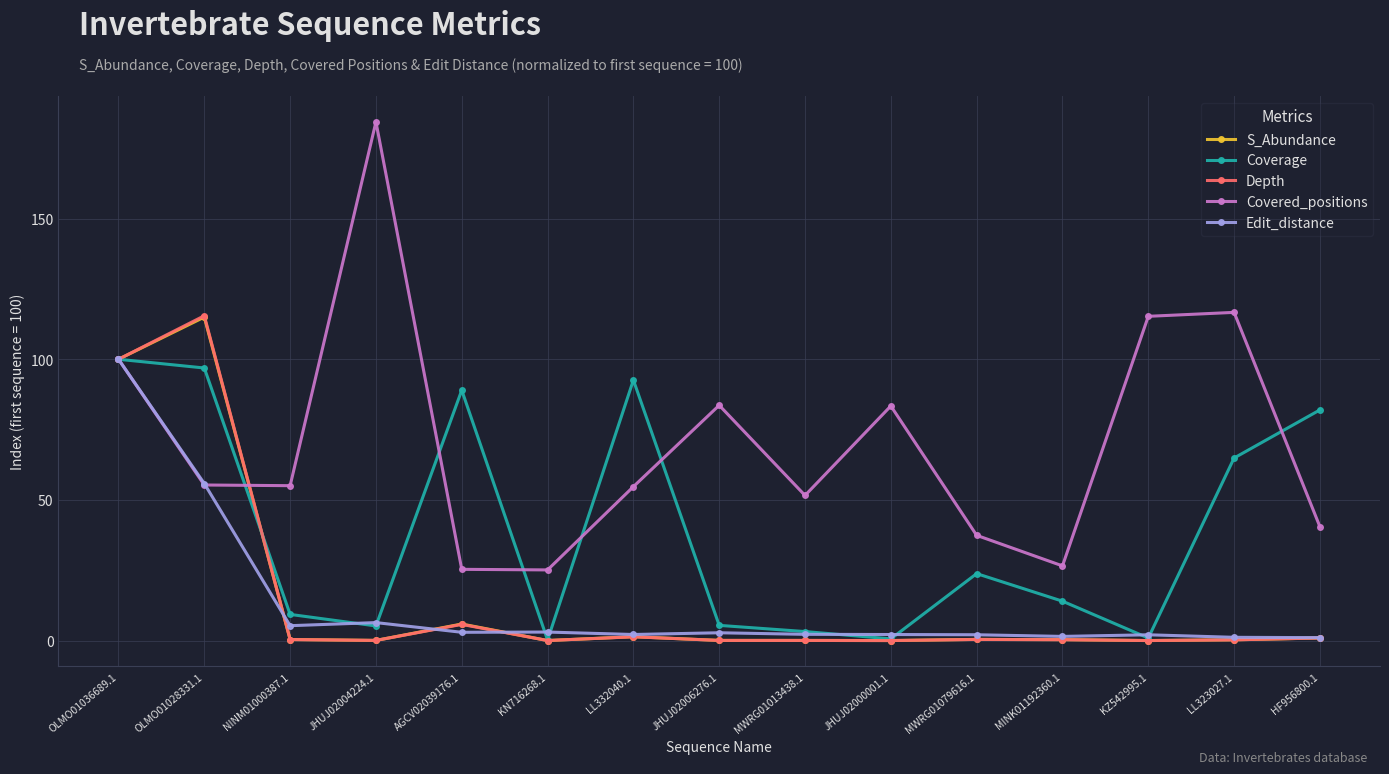

Which series has the largest total across all categories?

Covered_positions